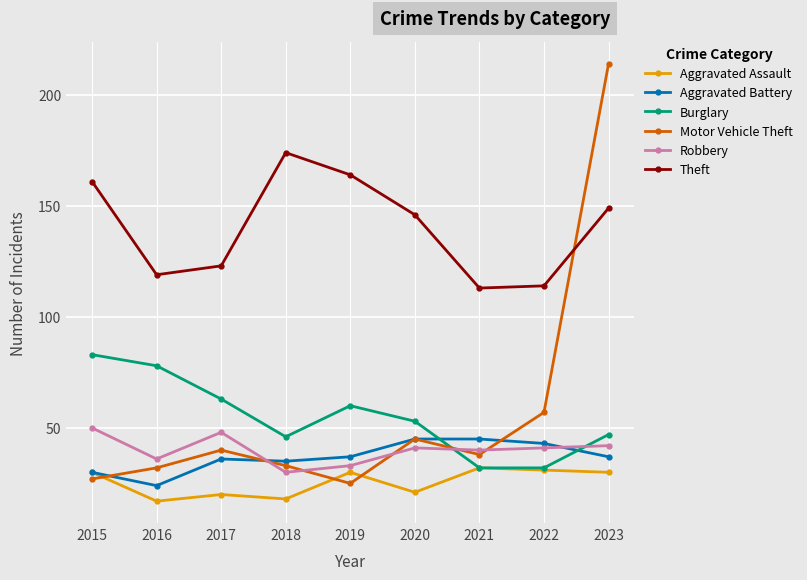

Is it true that Robbery equals 40 at 2021?

True